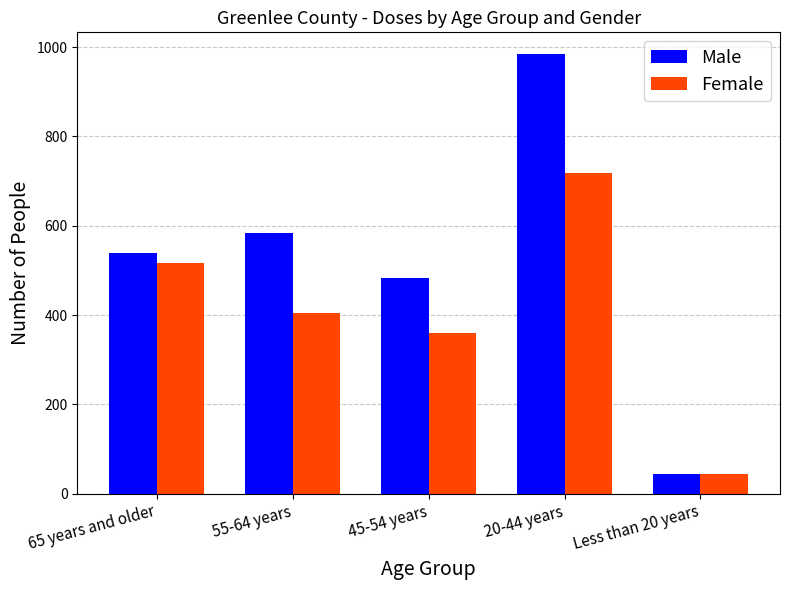

Rank the series at 20-44 years from lowest to highest value.

Female, Male